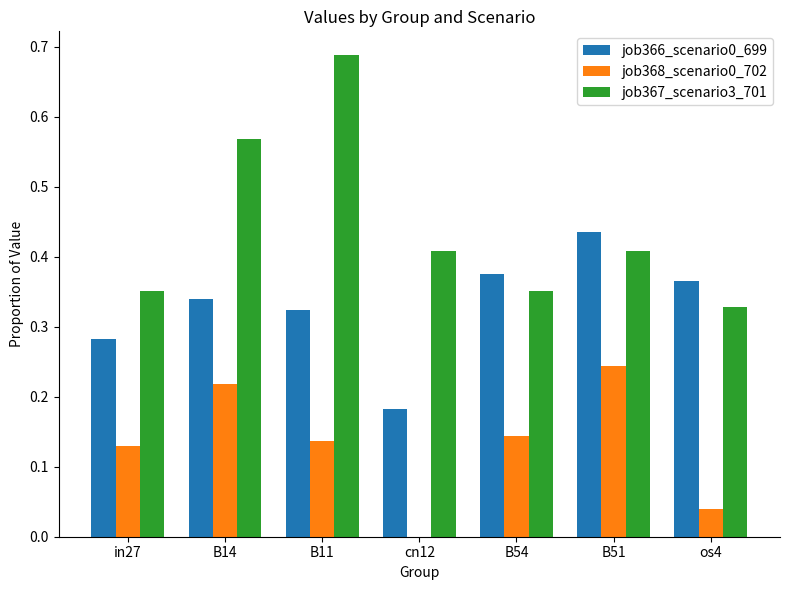

Which series has the widest spread of values?

job367_scenario3_701